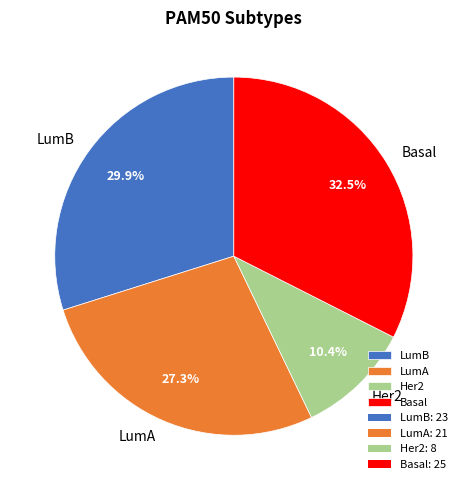

What percentage is NOT represented by Her2?

89.6%